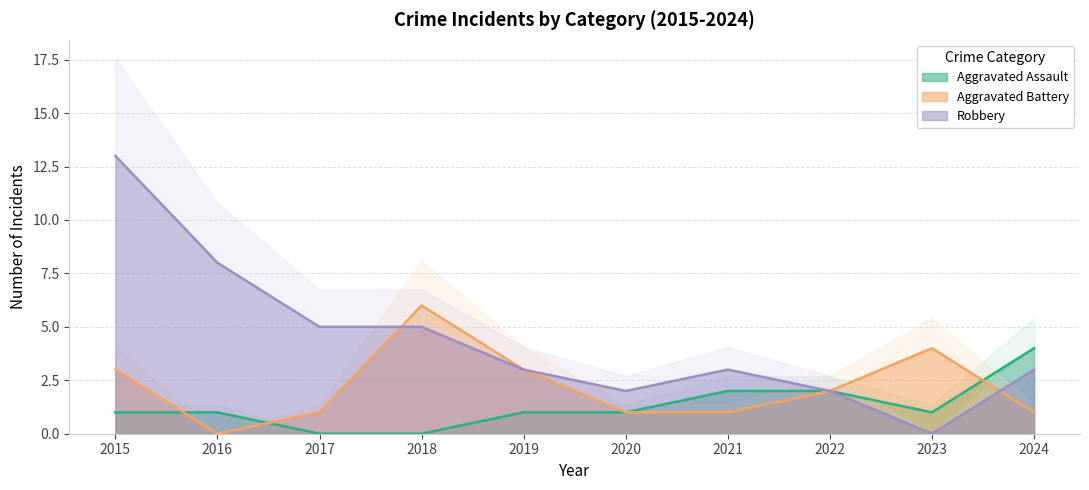

Is it true that Robbery equals 6 at 2023?

False